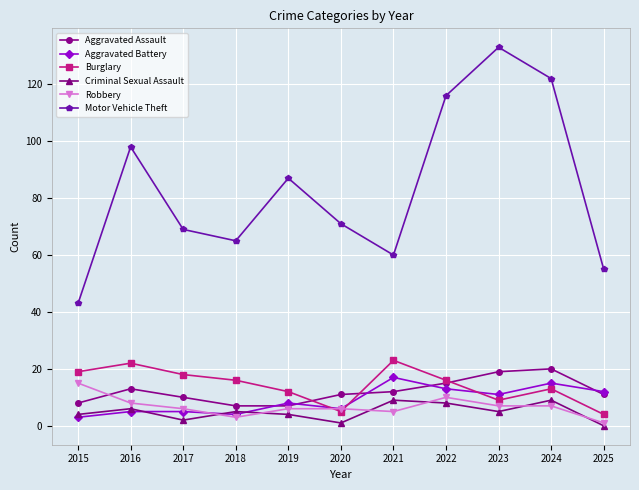

Reading right to left, list all the values displayed in this chart.

Aggravated Assault: 11	20	19	15	12	11	7	7	10	13	8
Aggravated Battery: 12	15	11	13	17	6	8	4	5	5	3
Burglary: 4	13	9	16	23	5	12	16	18	22	19
Criminal Sexual Assault: 0	9	5	8	9	1	4	5	2	6	4
Robbery: 1	7	7	10	5	6	6	3	6	8	15
Motor Vehicle Theft: 55	122	133	116	60	71	87	65	69	98	43